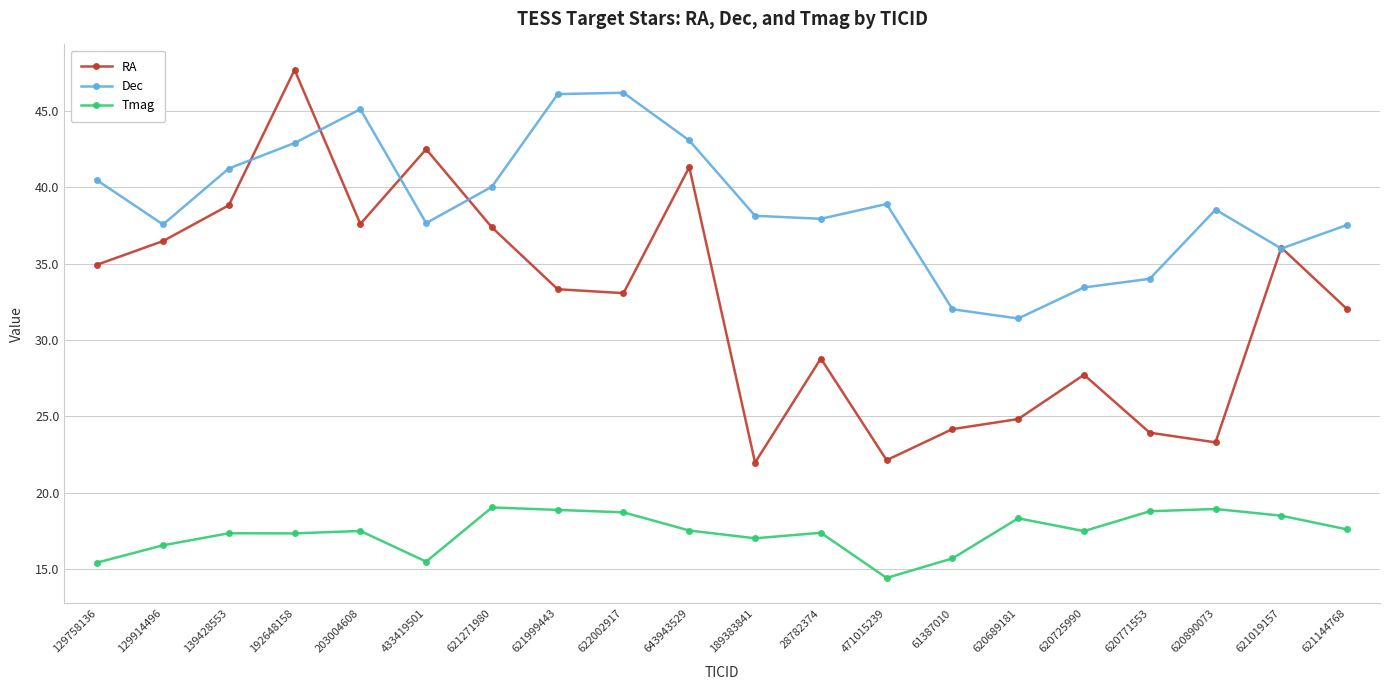

The RA series shows 41.3 at 643943529. True or false?

True